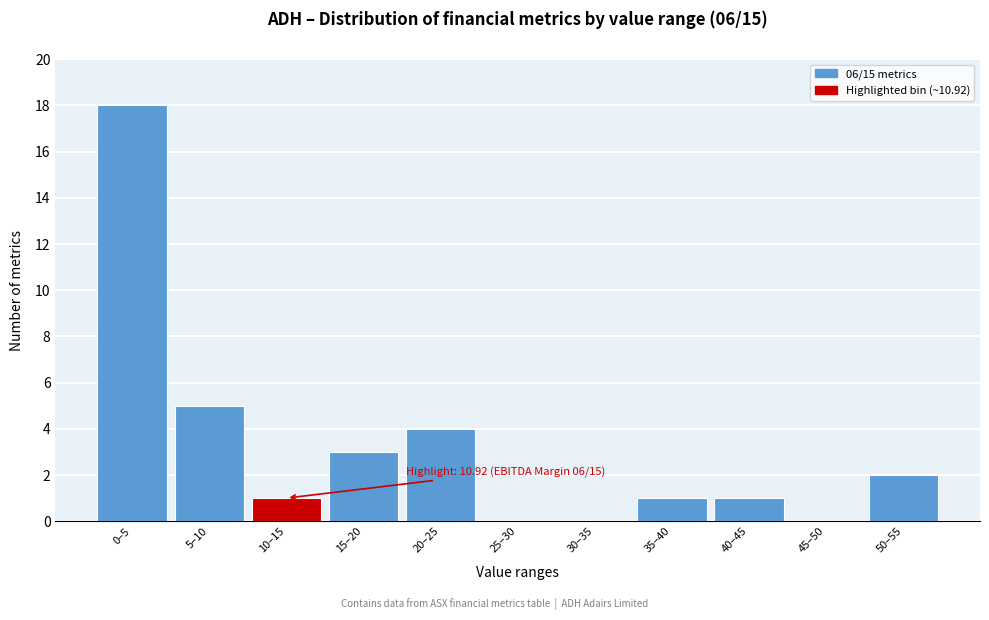

Reading left to right, list all the values displayed in this chart.

0–5=18	5–10=5	10–15=1	15–20=3	20–25=4	25–30=0	30–35=0	35–40=1	40–45=1	45–50=0	50–55=2